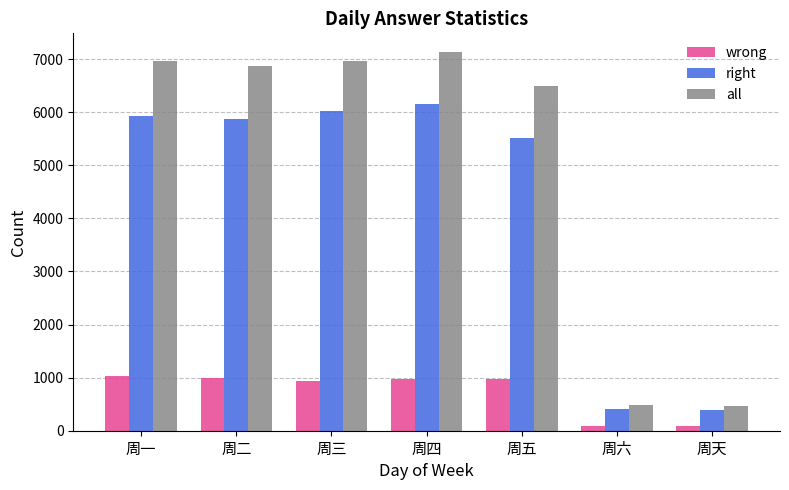

At which category is the sum across all series the highest?

周四